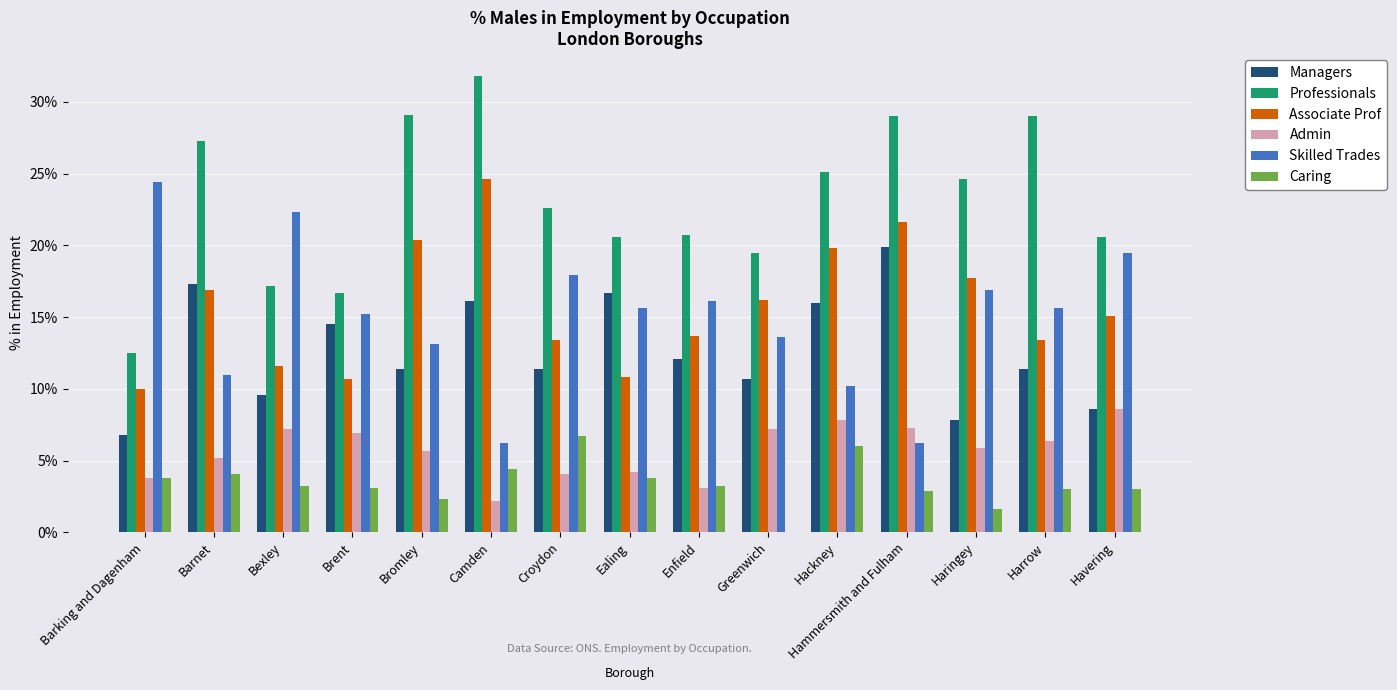

What is the difference between the Professionals values at Haringey and Hammersmith and Fulham?

4.4